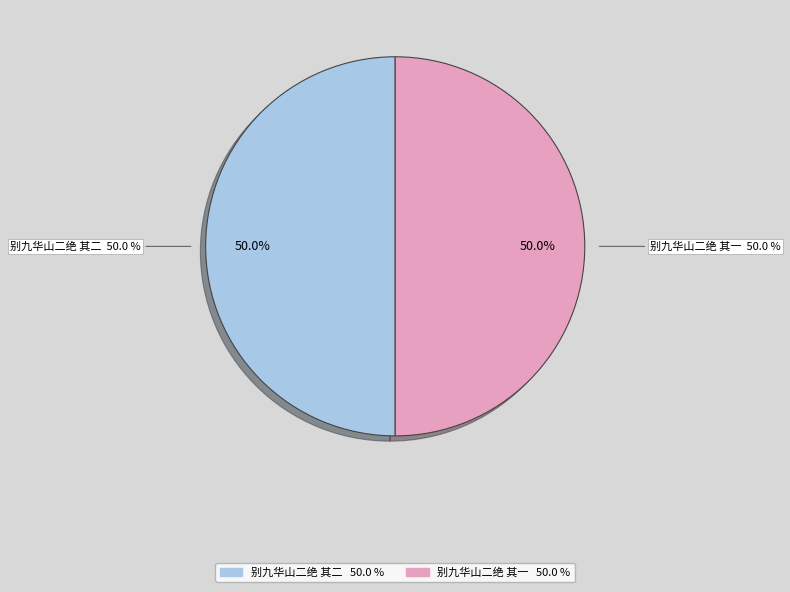

Rank the categories by value from lowest to highest.

别九华山二绝 其一, 别九华山二绝 其二